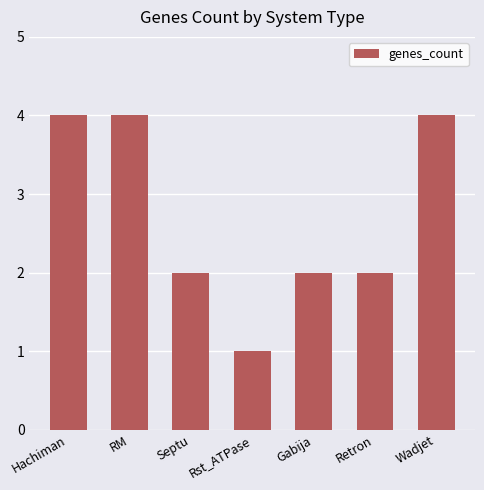

Which label corresponds to the smallest value in the chart?

Rst_ATPase